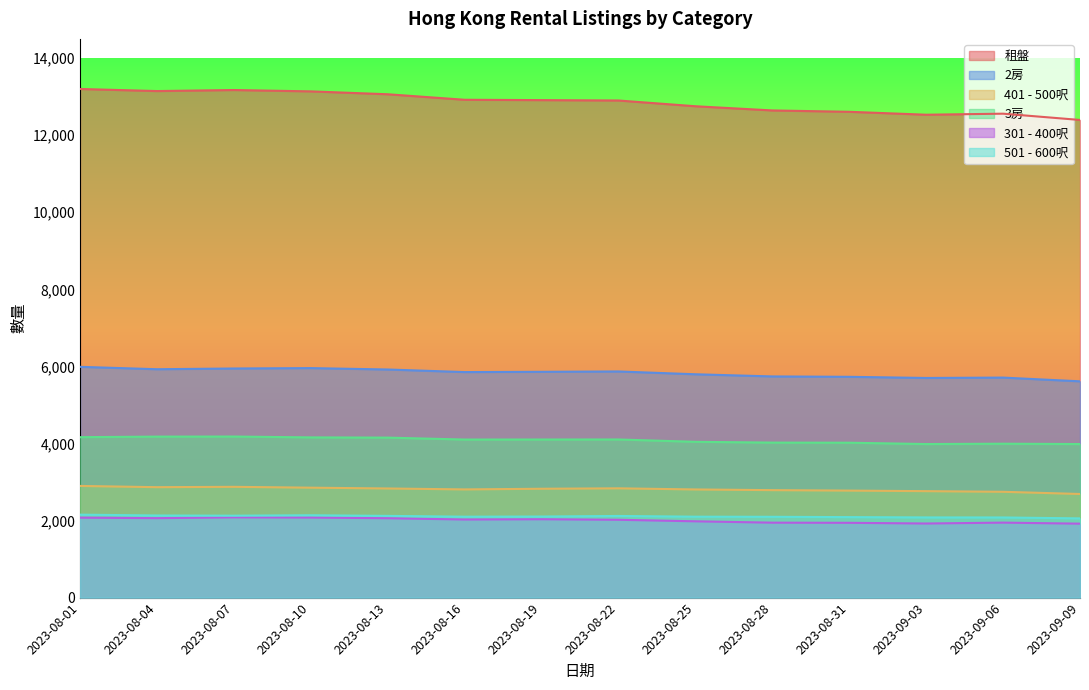

Which label corresponds to the largest value in the chart?

2023-08-01